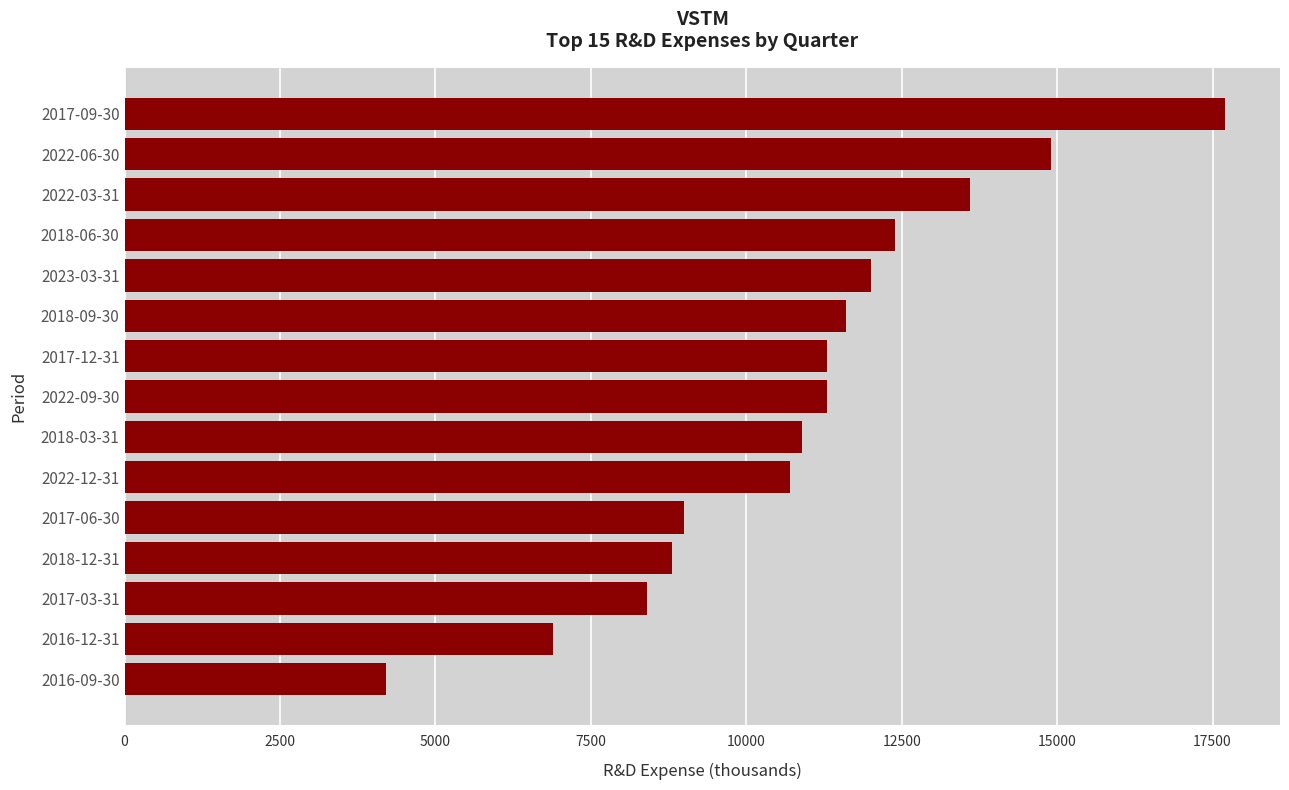

How many bars are there in total?

15